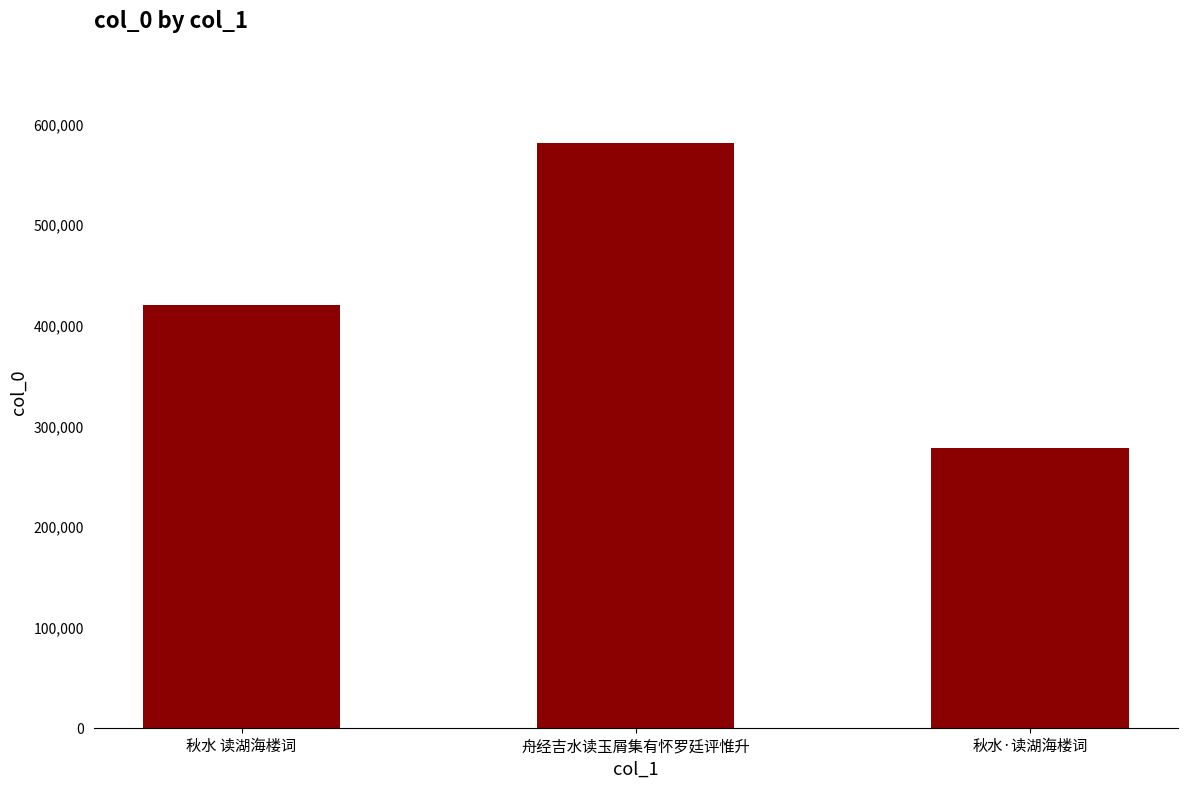

What position from the left is 秋水 读湖海楼词?

1